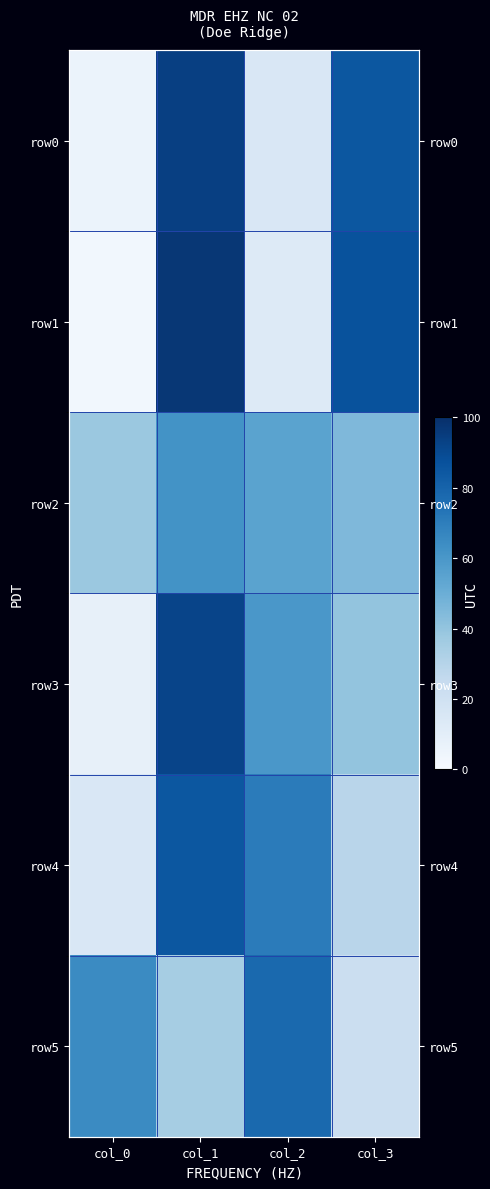

How many data points in row2 are less than 55?

2